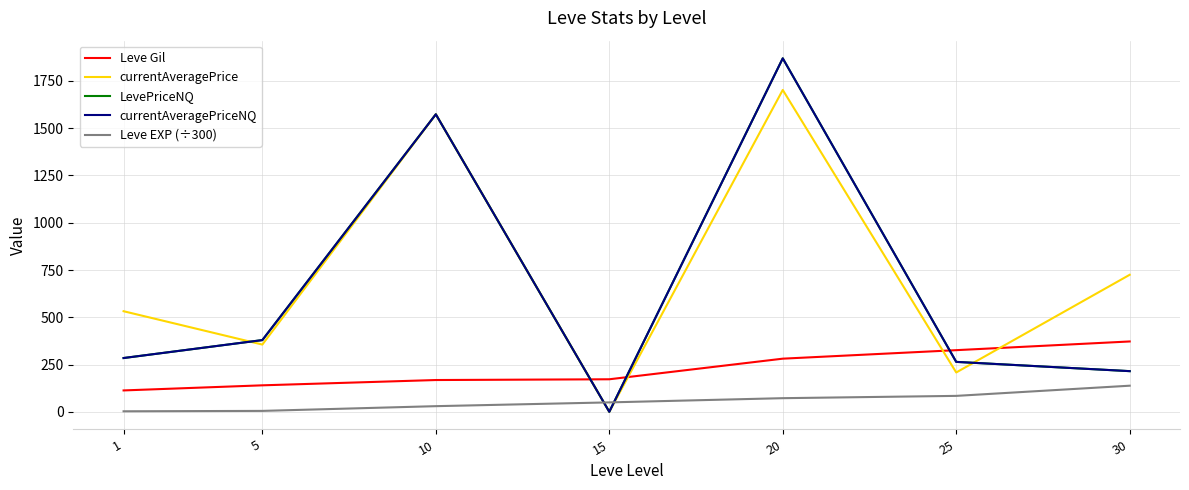

Does the chart display data point markers on the line(s)?

No